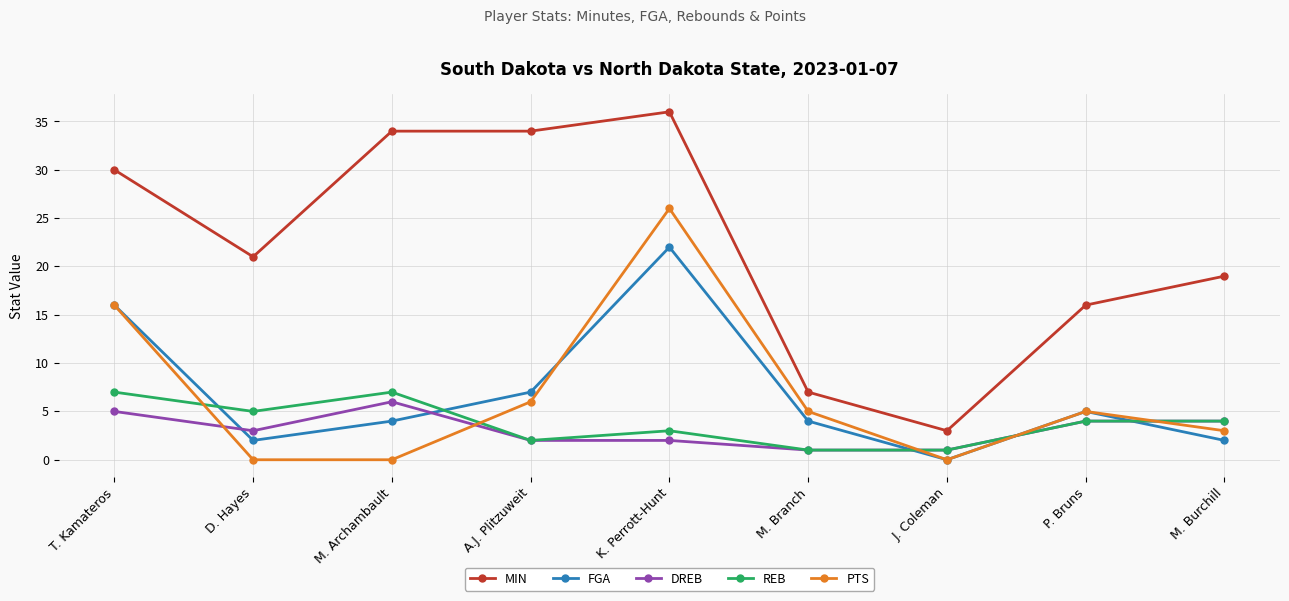

True or false: FGA has more than 2 interior local peaks.

False